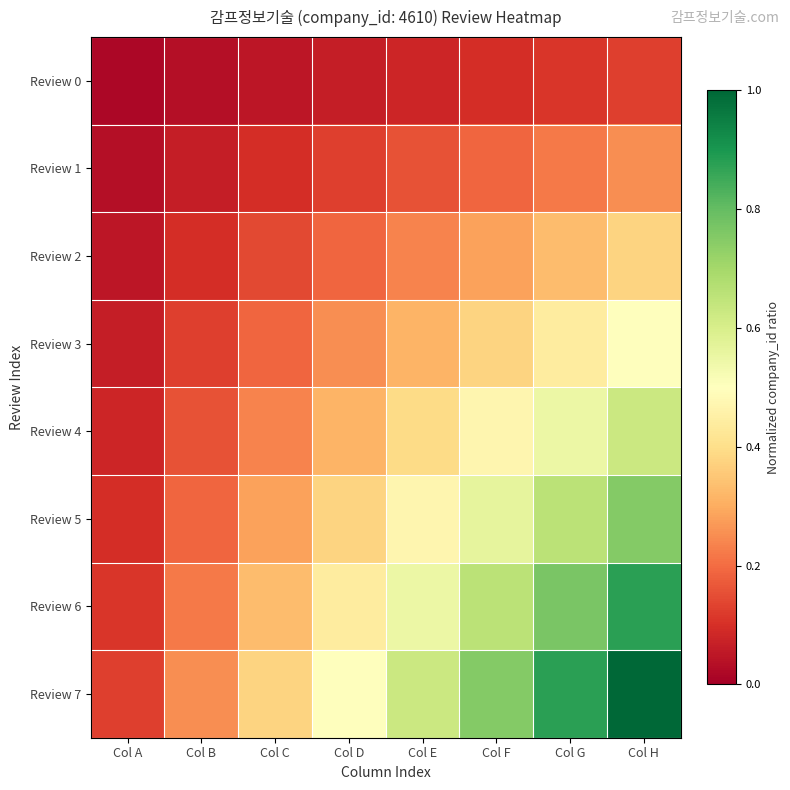

Which series changed the most between Col D and Col E?

Review 7